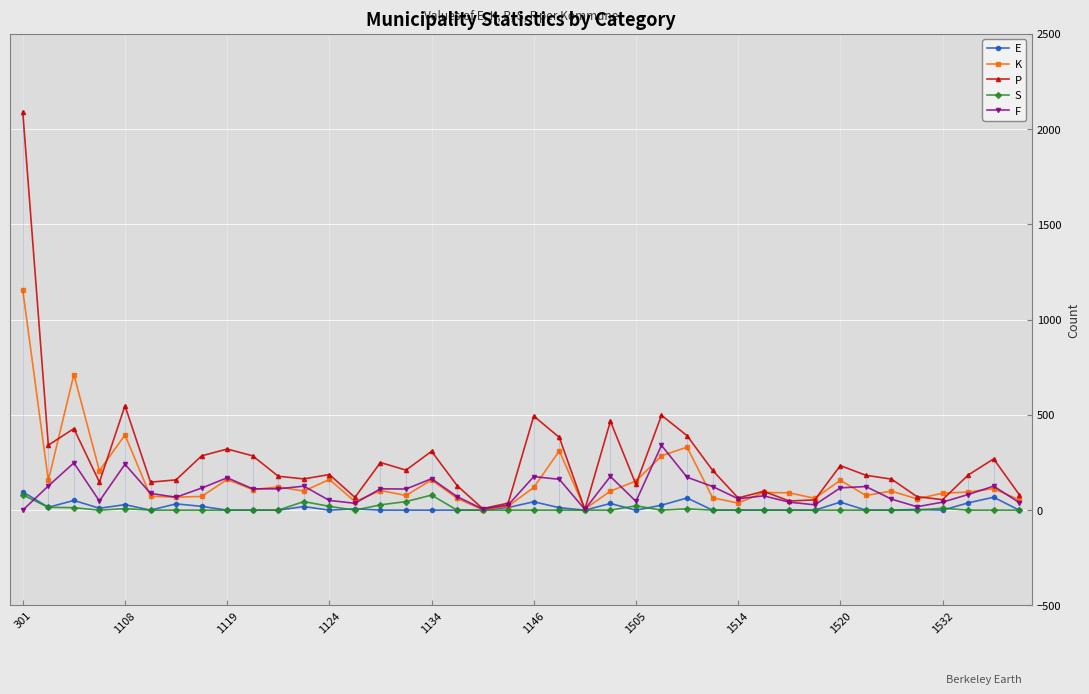

At 19, list the series in order from largest to smallest.

P, F, K, E, S